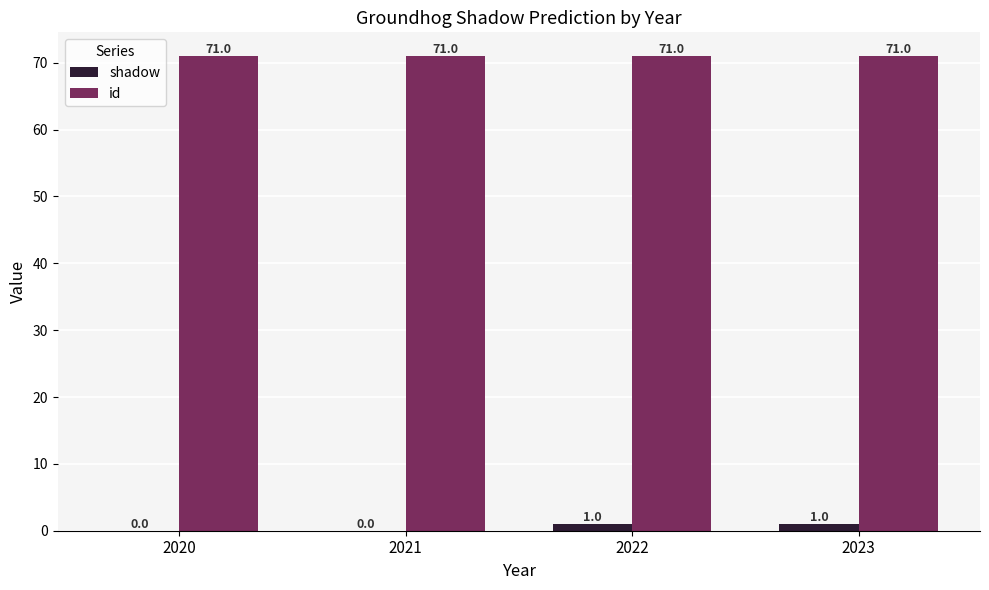

Reading right to left, what are all the values shown in this chart?

shadow: 2023=1	2022=1	2021=0	2020=0
id: 2023=71	2022=71	2021=71	2020=71